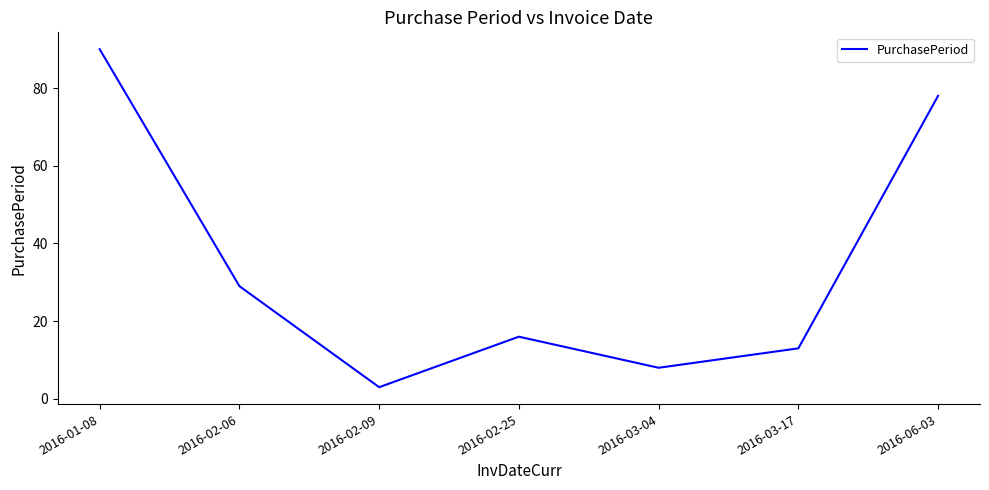

Reading left to right, extract all data points from this chart.

90	29	3	16	8	13	78